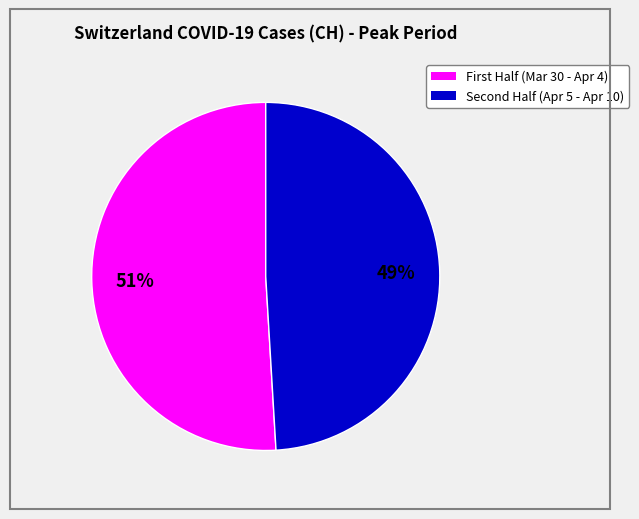

Is there a majority slice in this chart?

Yes